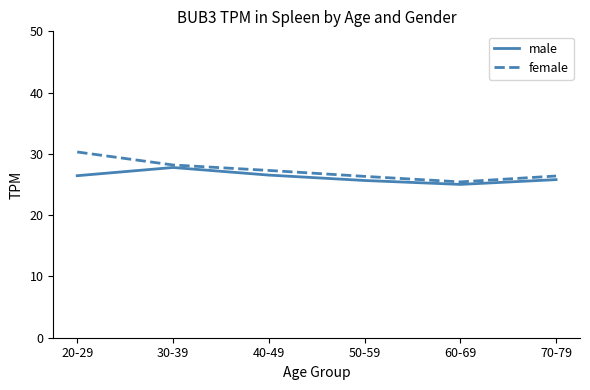

How many values in the female series are below 27?

3